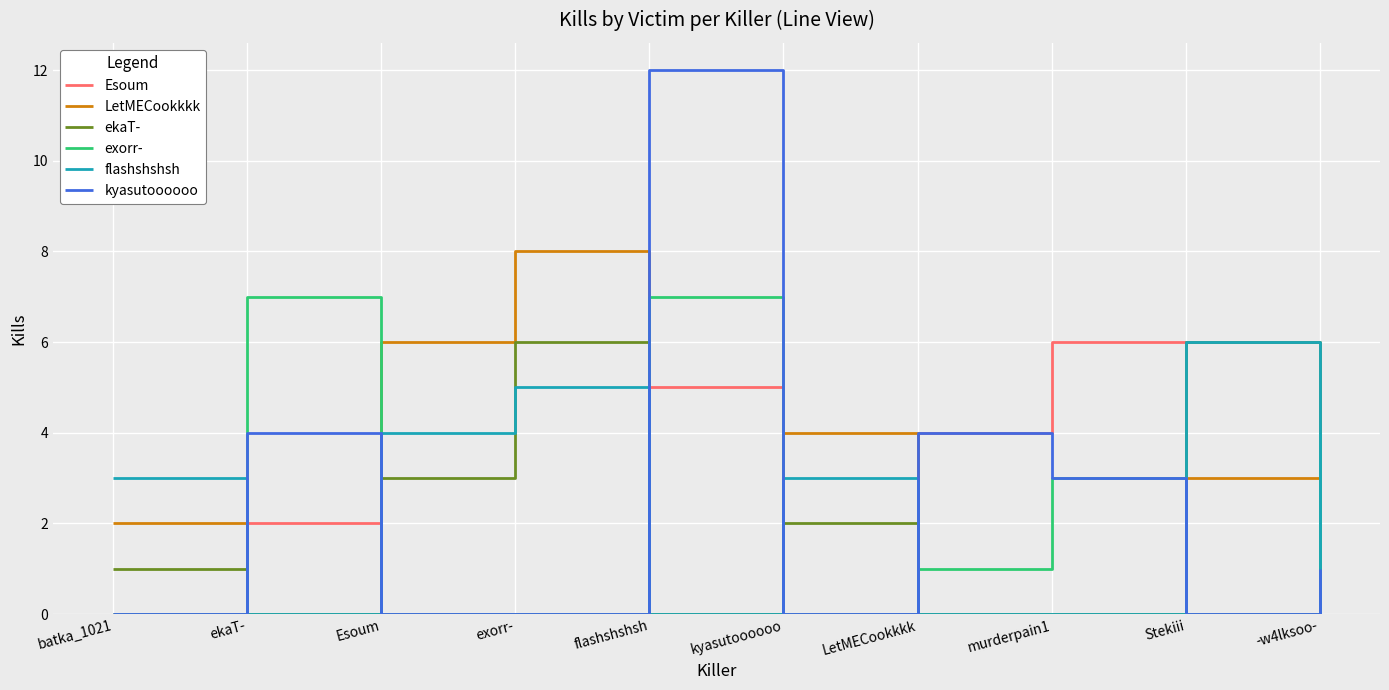

Reading left to right, what are all the values shown in this chart?

Esoum: batka_1021=0	ekaT-=2	Esoum=0	exorr-=0	flashshshsh=5	kyasutoooooo=0	LetMECookkkk=4	murderpain1=6	Stekiii=0	-w4lksoo-=3
LetMECookkkk: batka_1021=2	ekaT-=0	Esoum=6	exorr-=8	flashshshsh=0	kyasutoooooo=4	LetMECookkkk=0	murderpain1=0	Stekiii=3	-w4lksoo-=0
ekaT-: batka_1021=1	ekaT-=0	Esoum=3	exorr-=6	flashshshsh=0	kyasutoooooo=2	LetMECookkkk=0	murderpain1=0	Stekiii=6	-w4lksoo-=0
exorr-: batka_1021=0	ekaT-=7	Esoum=0	exorr-=0	flashshshsh=7	kyasutoooooo=0	LetMECookkkk=1	murderpain1=3	Stekiii=0	-w4lksoo-=4
flashshshsh: batka_1021=3	ekaT-=0	Esoum=4	exorr-=5	flashshshsh=0	kyasutoooooo=3	LetMECookkkk=0	murderpain1=0	Stekiii=6	-w4lksoo-=0
kyasutoooooo: batka_1021=0	ekaT-=4	Esoum=0	exorr-=0	flashshshsh=12	kyasutoooooo=0	LetMECookkkk=4	murderpain1=3	Stekiii=0	-w4lksoo-=1